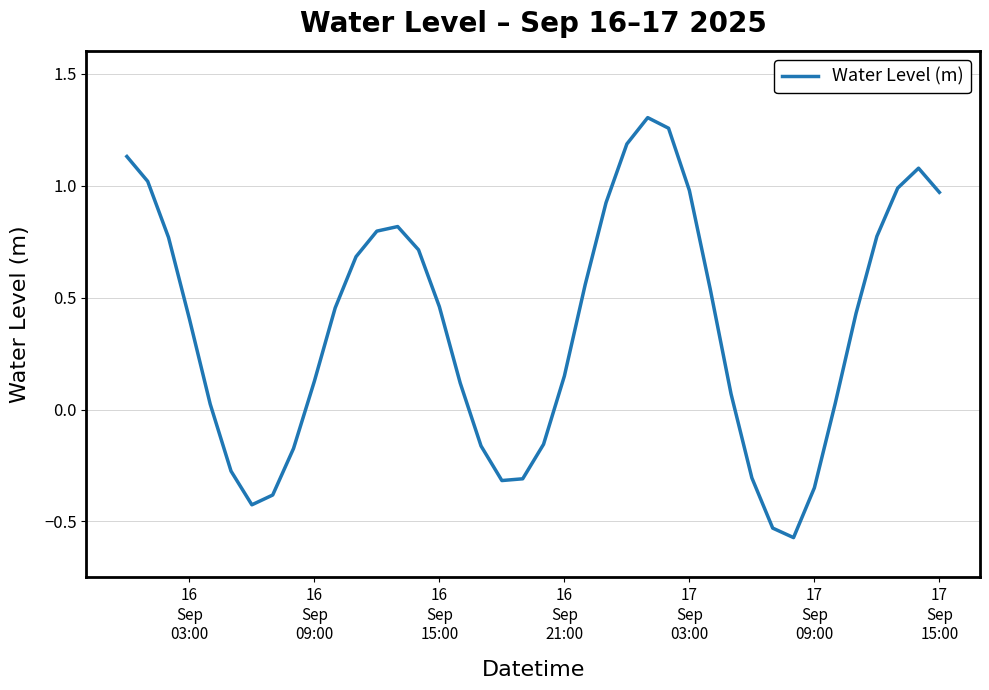

How many positive values are there?

28